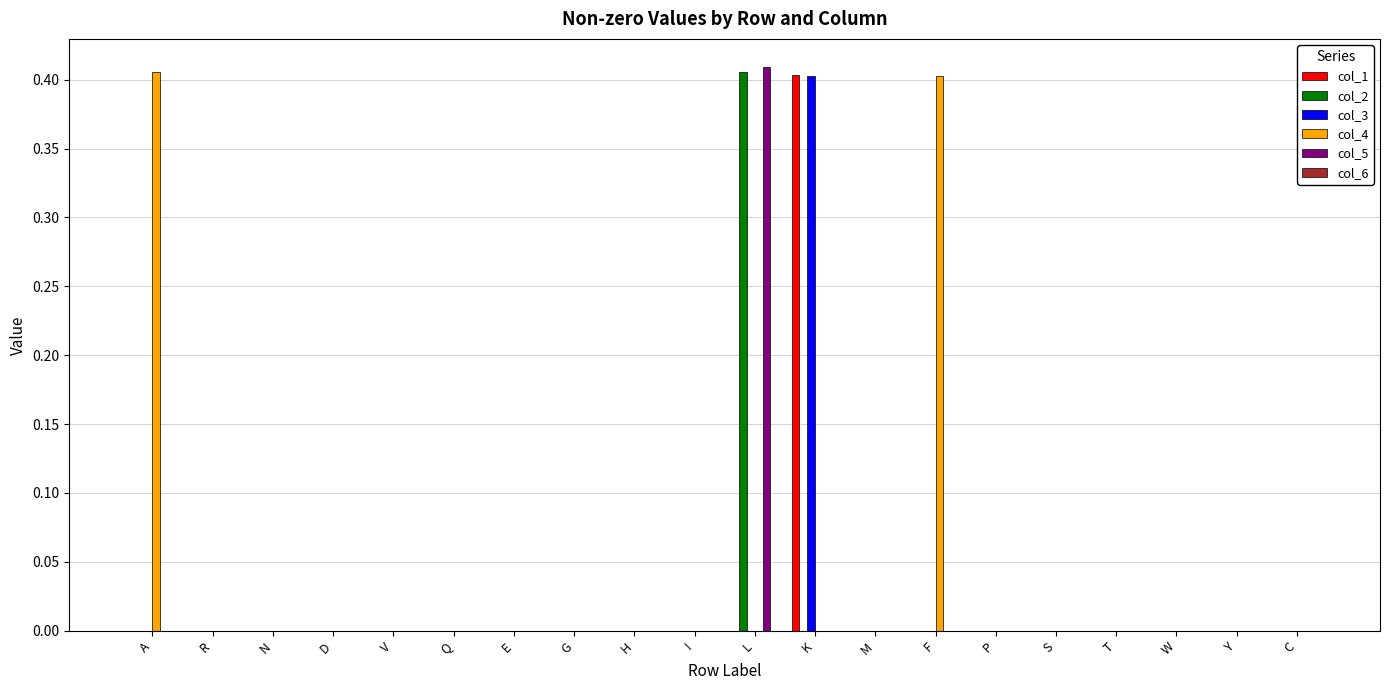

How many series are shown in this chart?

5